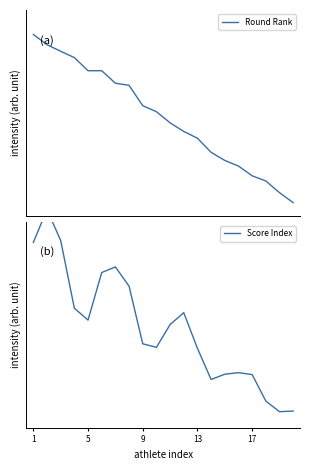

Between which two adjacent categories do Round Rank and Score Index first intersect?

9 and 13